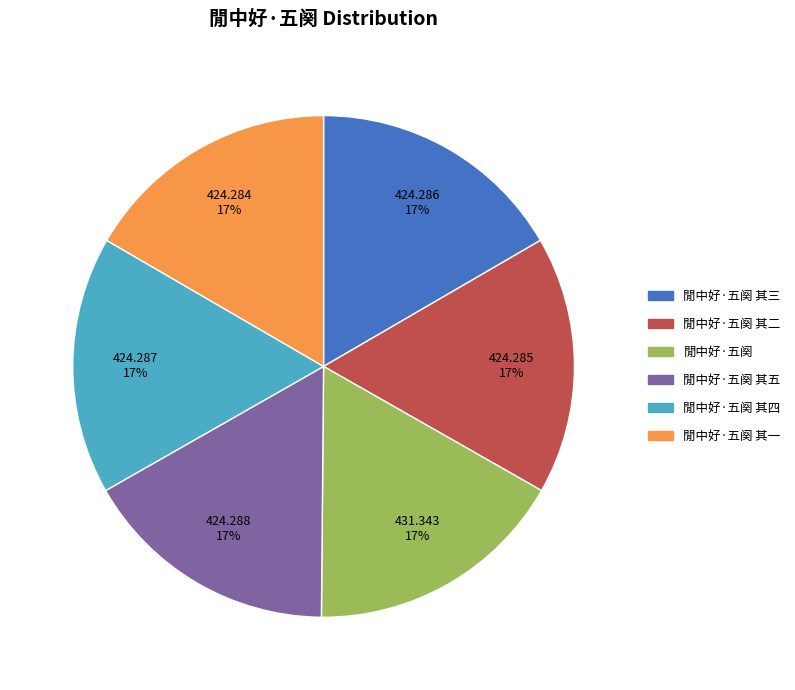

To the nearest percent, what is the combined percentage of 閒中好·五阕 其二 and 閒中好·五阕 其三?

33%